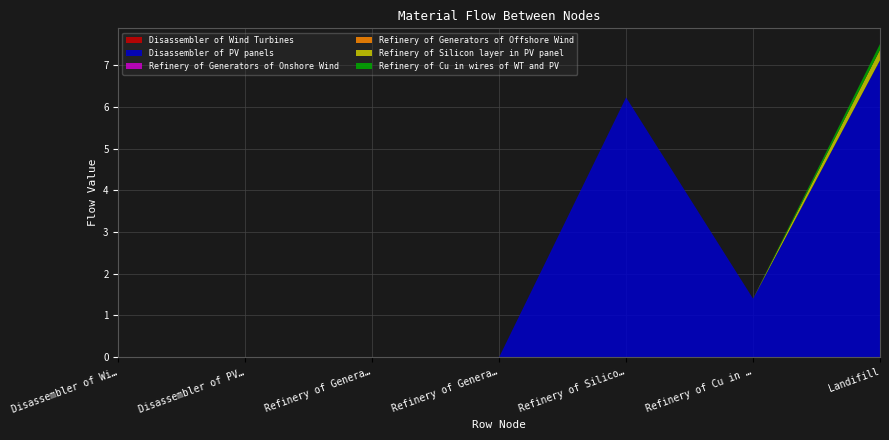

Reading left to right, list all the values displayed in this chart.

Disassembler of Wind Turbines: 0.0	0.0	0.0	0.0	0.0	0.0	0.0
Disassembler of PV panels: 0.0	0.0	0.0	0.0	6.2	1.4	7.1
Refinery of Generators of Onshore Wind: 0.0	0.0	0.0	0.0	0.0	0.0	0.0
Refinery of Generators of Offshore Wind: 0.0	0.0	0.0	0.0	0.0	0.0	0.0
Refinery of Silicon layer in PV panel: 0.0	0.0	0.0	0.0	0.0	0.0	0.2
Refinery of Cu in wires of WT and PV: 0.0	0.0	0.0	0.0	0.0	0.0	0.1